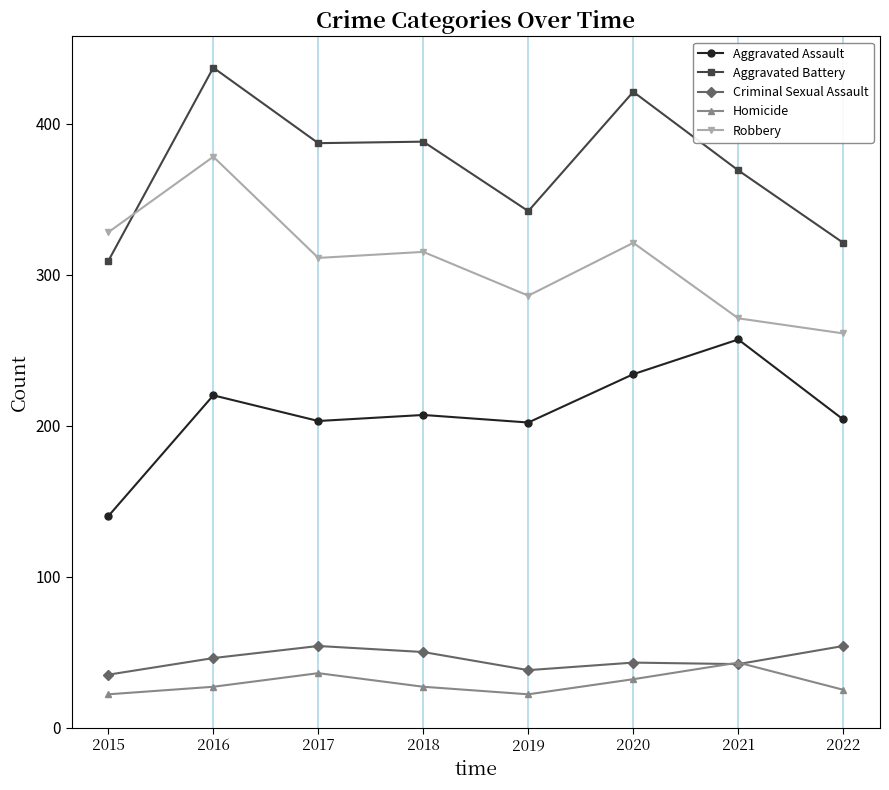

True or false: Homicide and Robbery cross at least once.

False